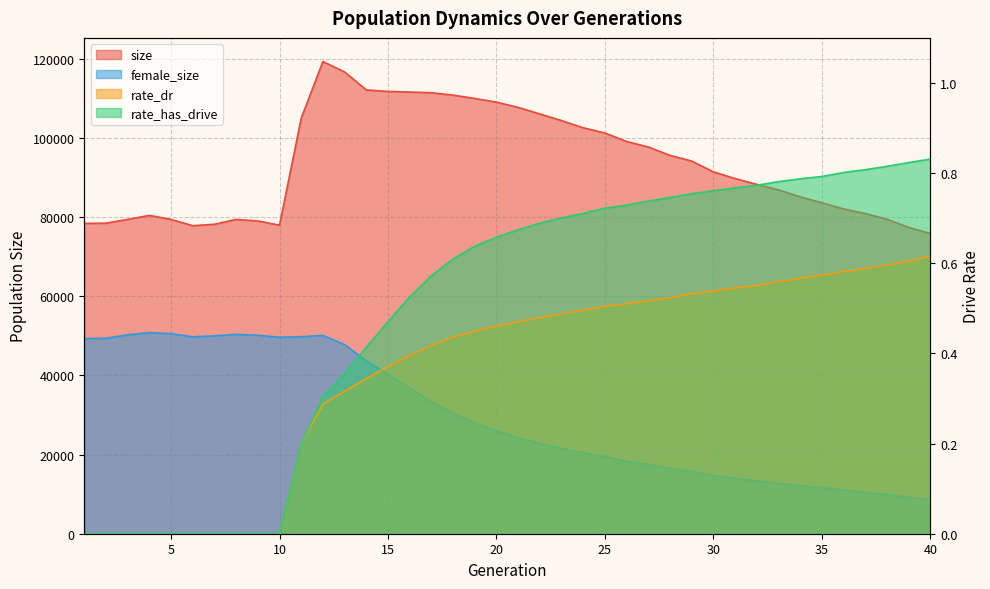

Count the rate_has_drive values in the range 0 to 1.

40